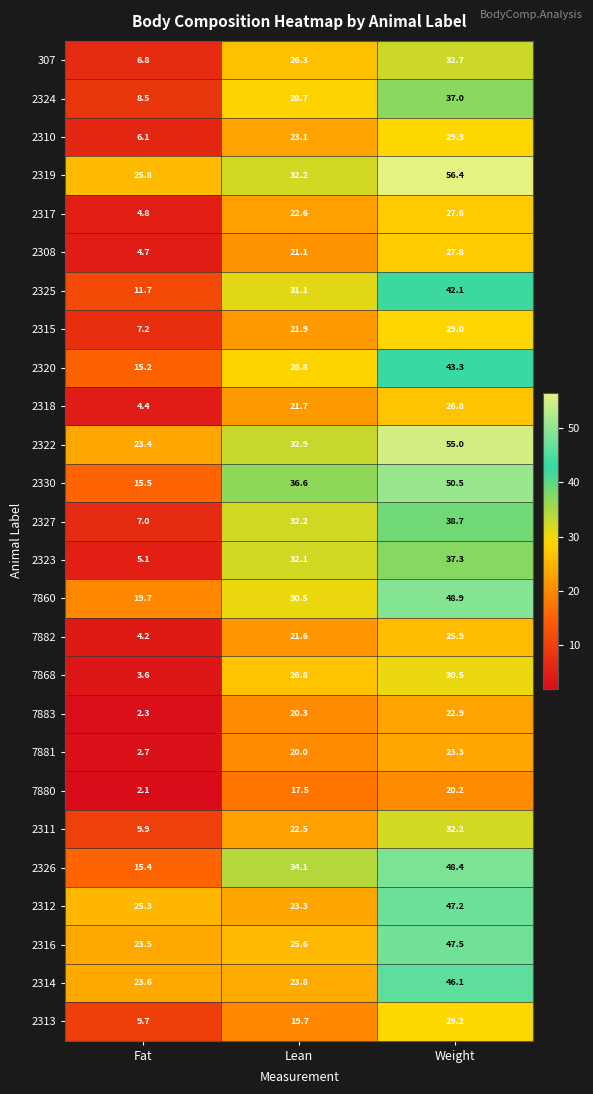

At which category is the sum across all series the highest?

Weight